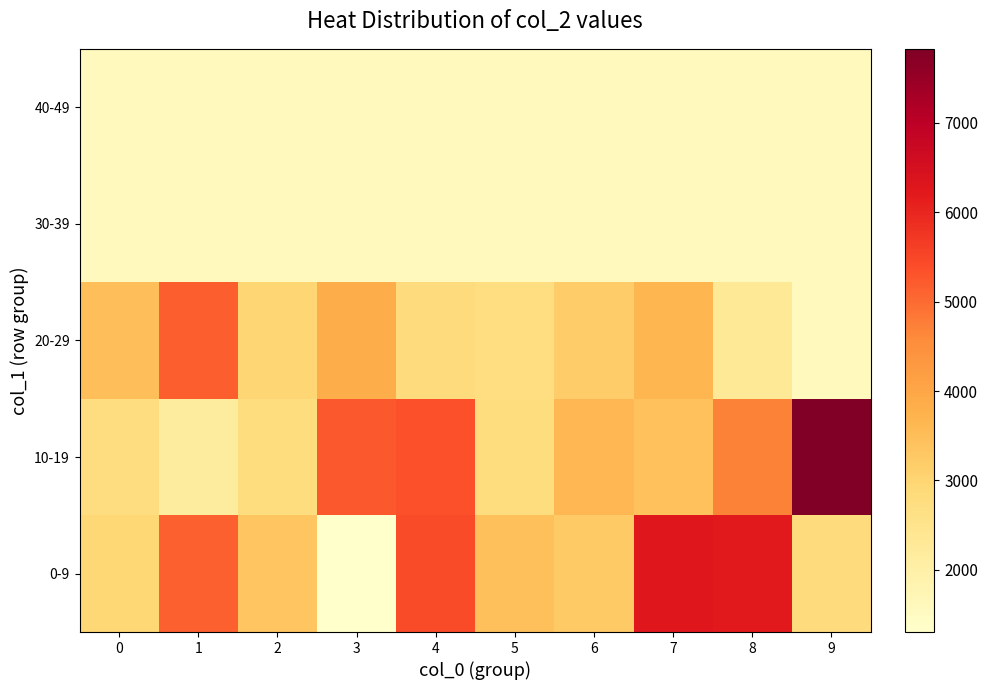

Which series has the largest total across all categories?

10-19